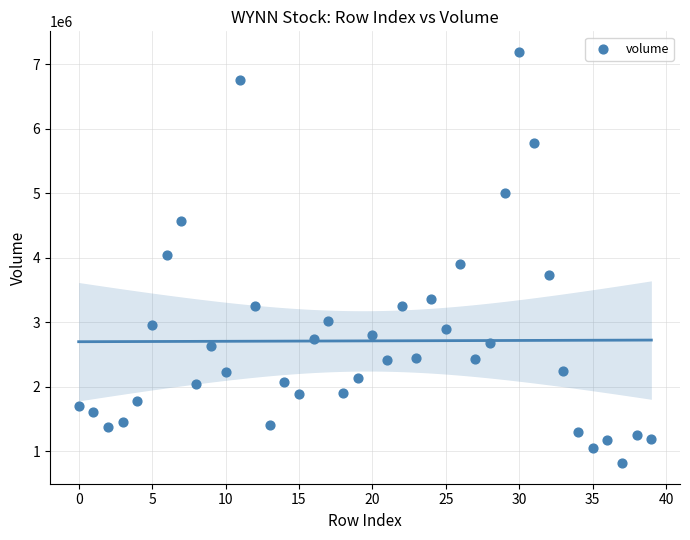

What is the range of Y values (max minus min)?

6379629